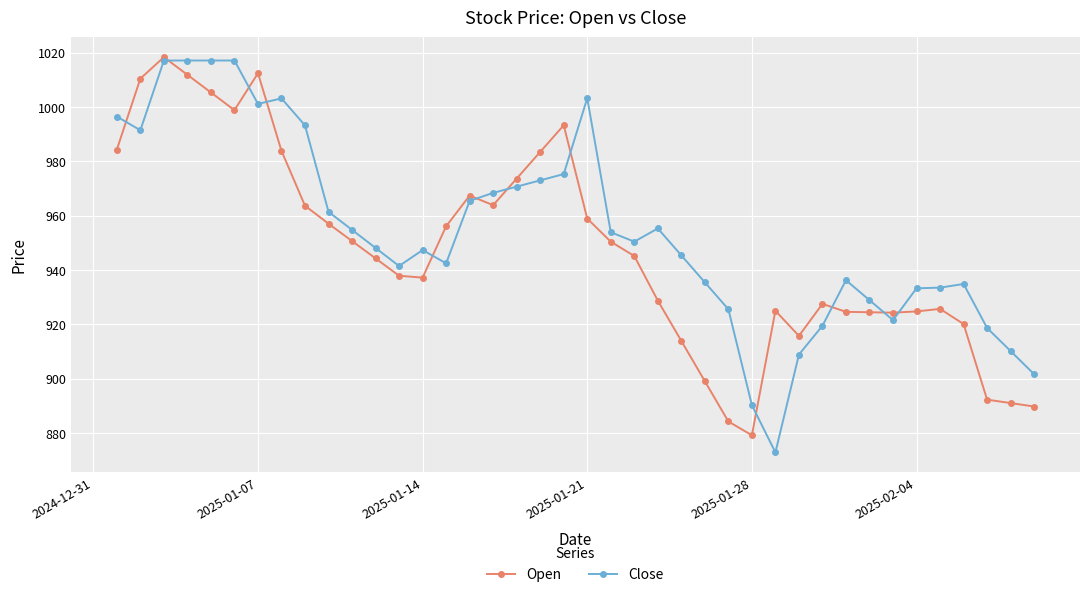

Which series has the largest total across all categories?

Close